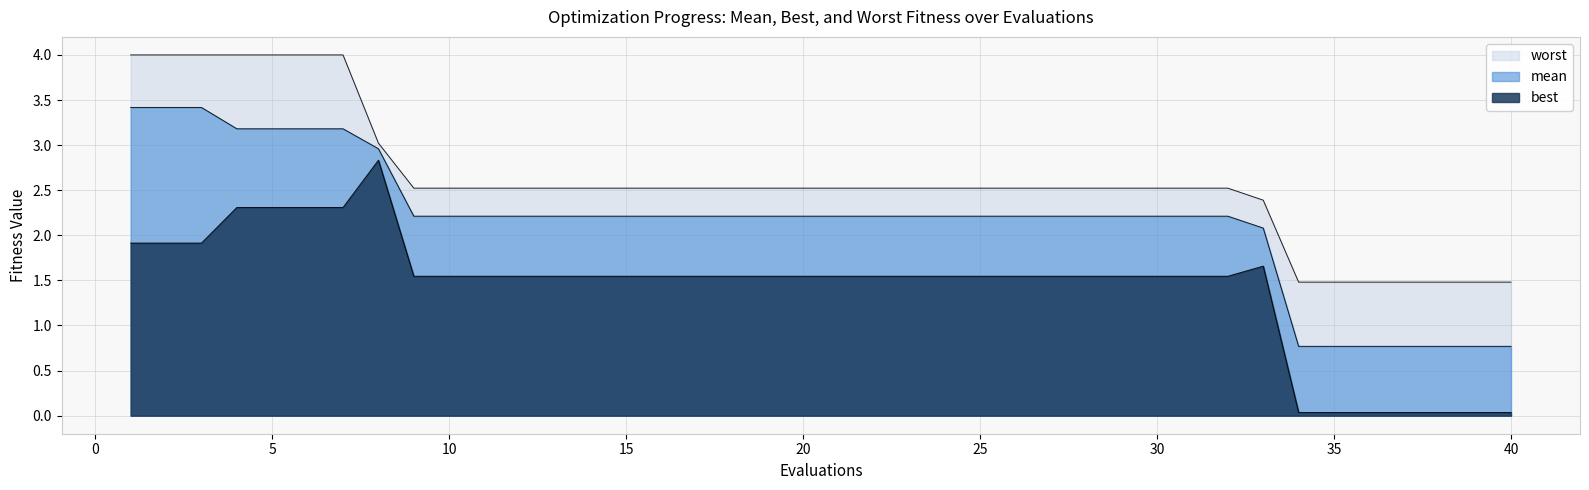

Does the chart display data point markers on the line(s)?

No